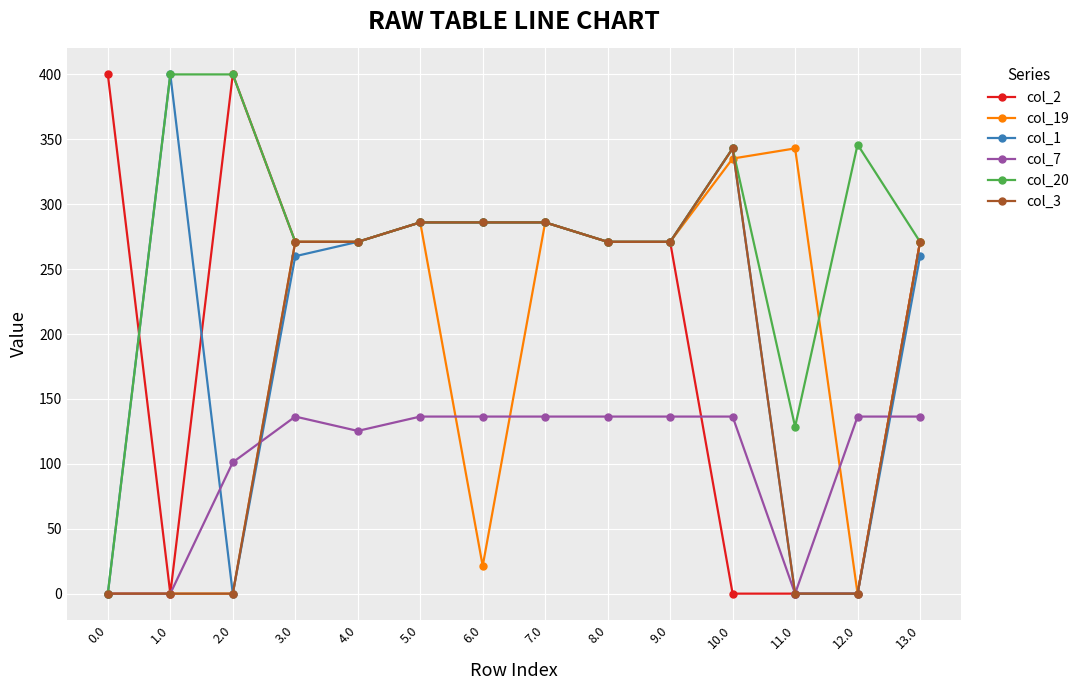

Reading left to right, list all the values displayed in this chart.

col_2: 400.0	0.0	400.0	271.0	271.0	286.0	286.0	286.0	271.0	271.0	0.0	0.0	0.0	271.0
col_19: 0.0	0.0	0.0	271.0	271.0	286.0	21.3	286.0	271.0	271.0	335.2	343.0	0.0	271.0
col_1: 0.0	400.0	0.0	259.9	271.0	286.0	286.0	286.0	271.0	271.0	343.0	0.0	0.0	259.9
col_7: 0.0	0.0	101.2	136.4	125.4	136.4	136.4	136.4	136.4	136.4	136.4	0.0	136.4	136.4
col_20: 0.0	400.0	400.0	271.0	271.0	286.0	286.0	286.0	271.0	271.0	343.0	128.6	346.0	271.0
col_3: 0.0	0.0	0.0	271.0	271.0	286.0	286.0	286.0	271.0	271.0	343.0	0.0	0.0	271.0